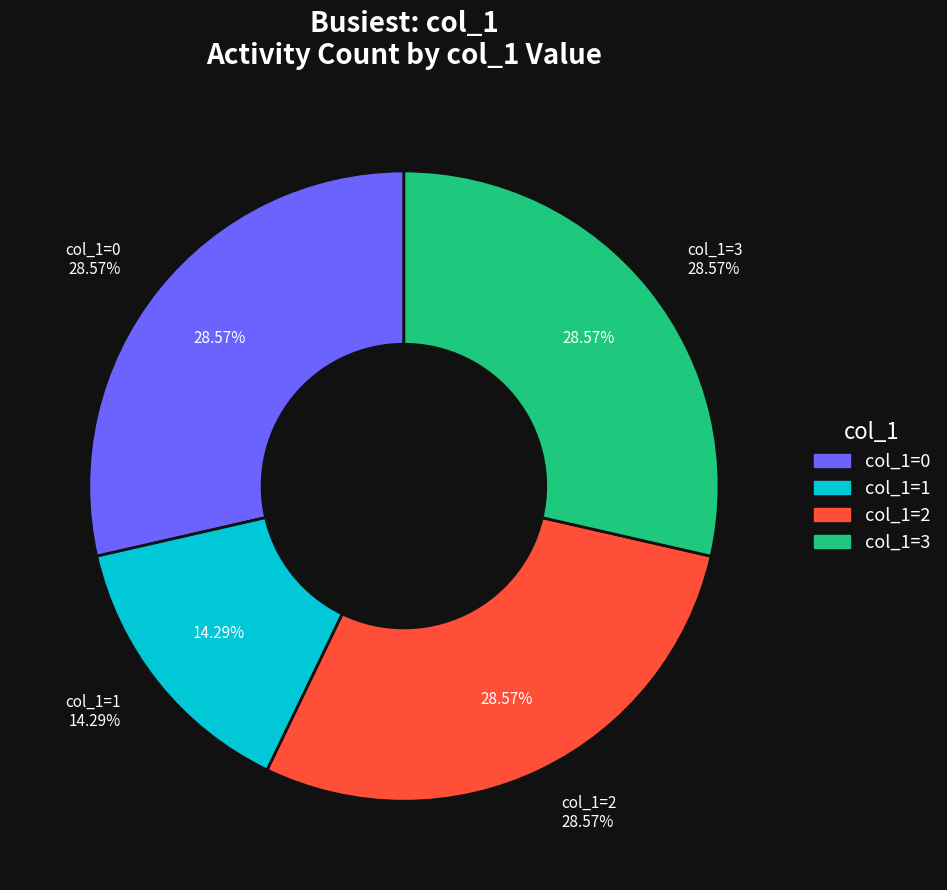

What is the largest slice in the pie chart?

col_1=0